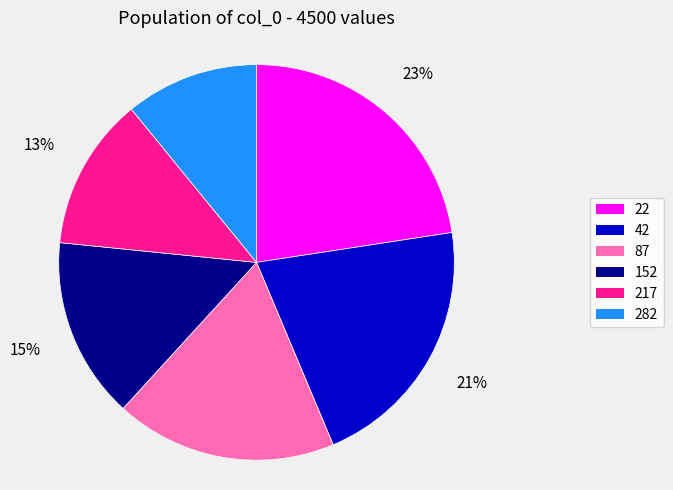

Do 282 and 22 together represent more than half of the pie?

No